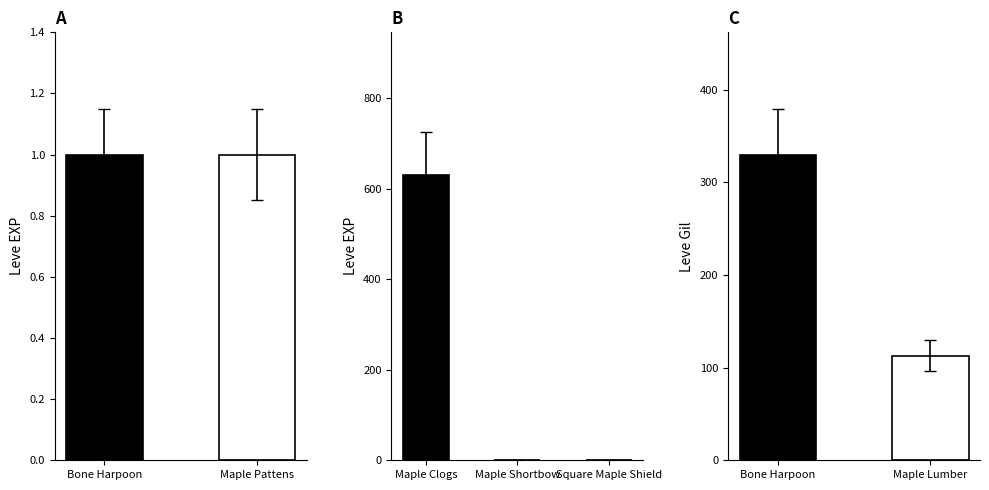

Does the chart contain any negative values?

No